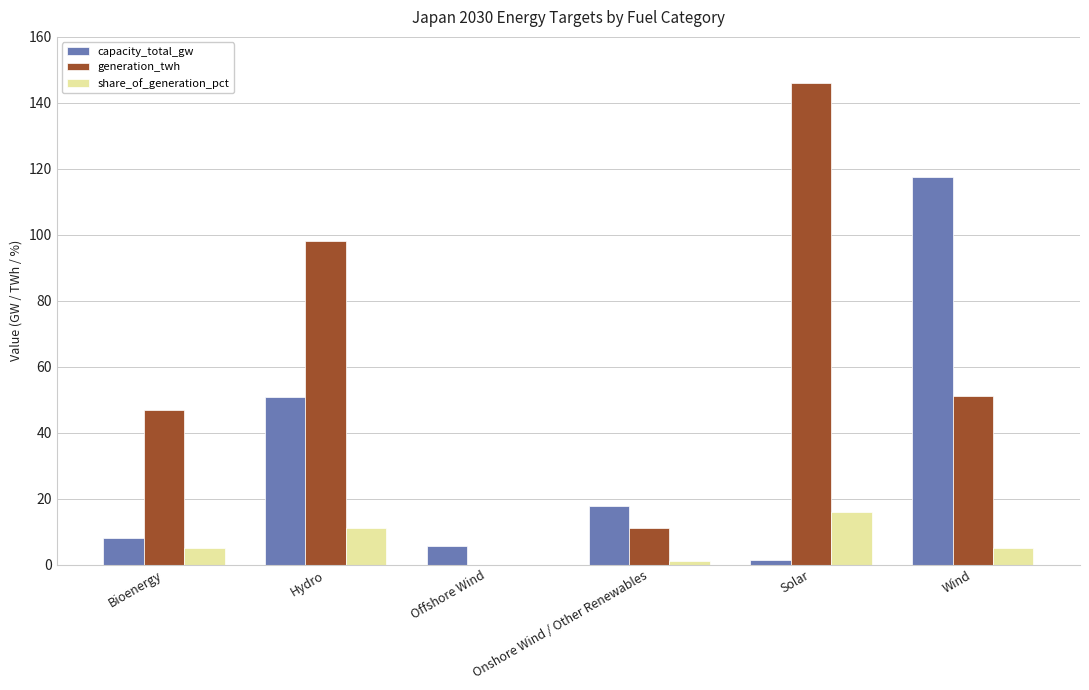

Which series has the widest spread of values?

generation_twh